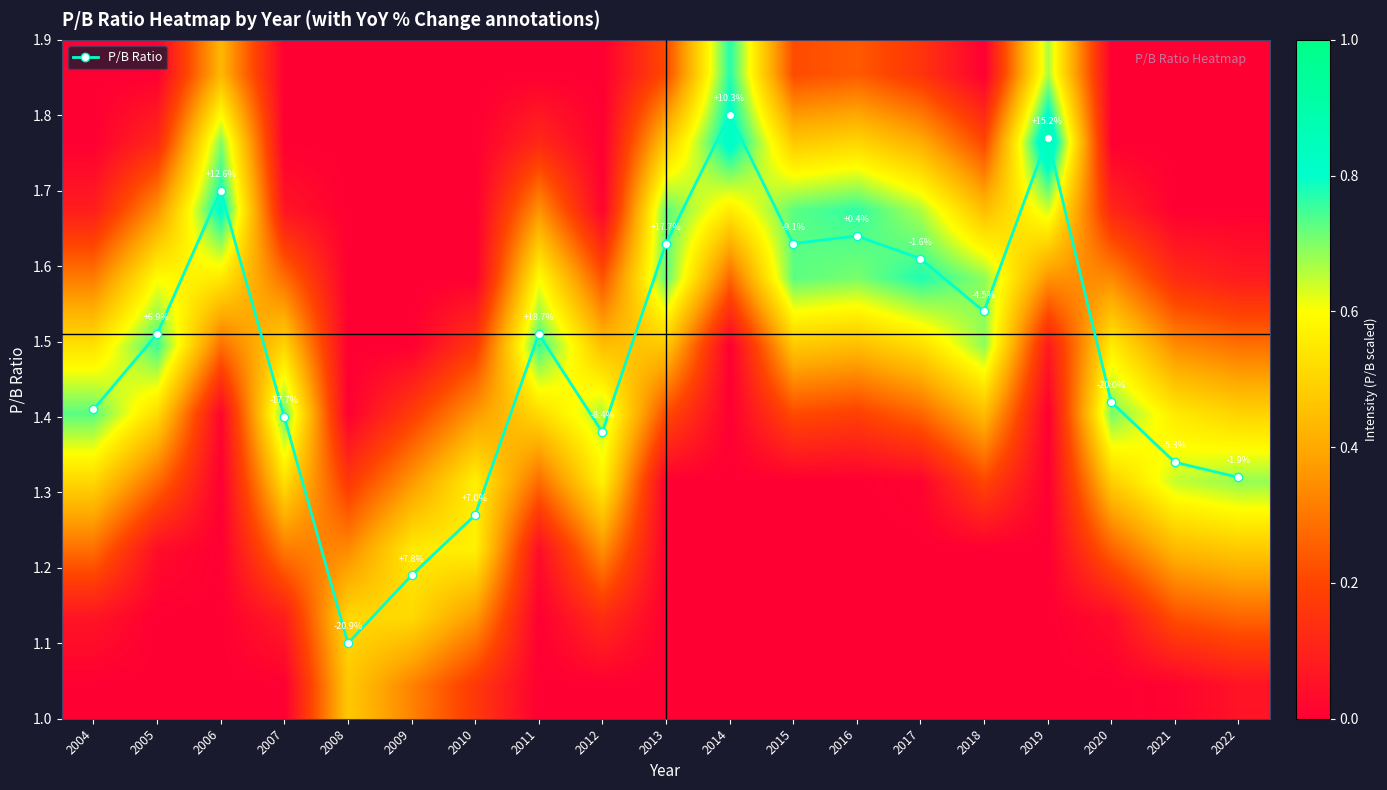

Where is P/B Ratio nearest to the value 1?

2008